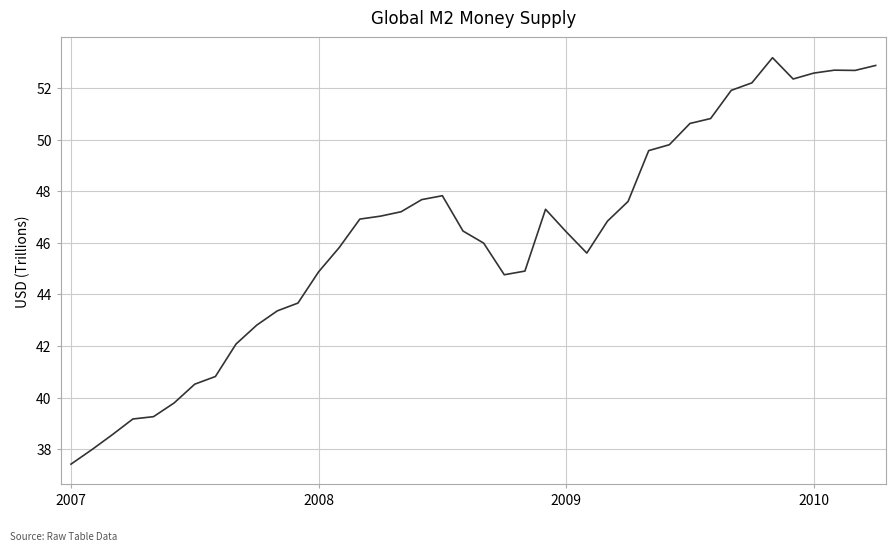

What is the minimum value shown in the chart?

37.4